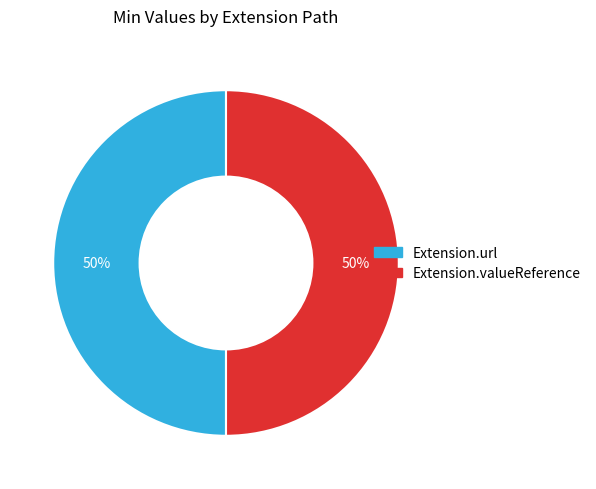

To the nearest percent, what is the average slice percentage?

50%